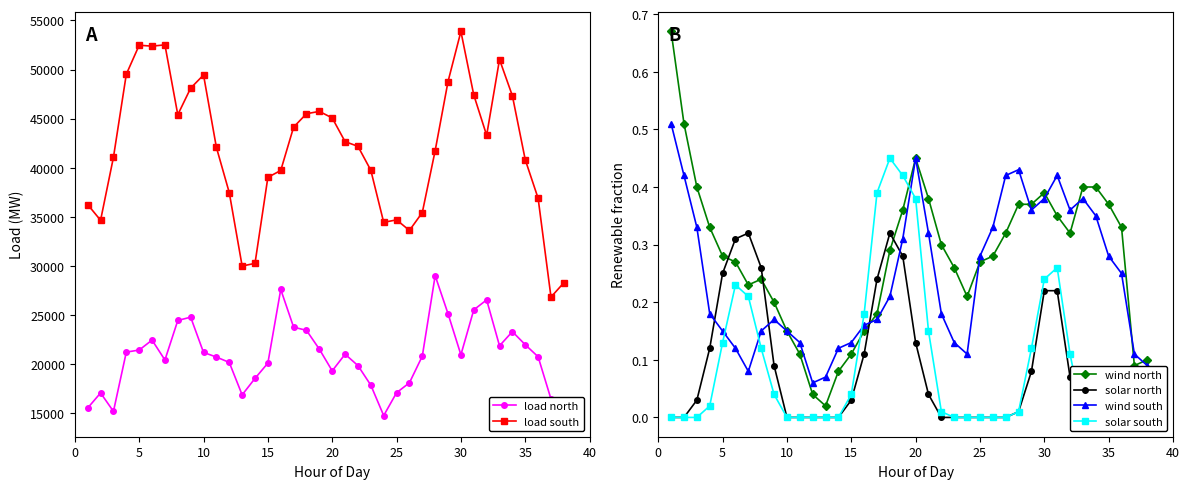

True or false: wind south has more than 1 points higher than both neighbors.

True